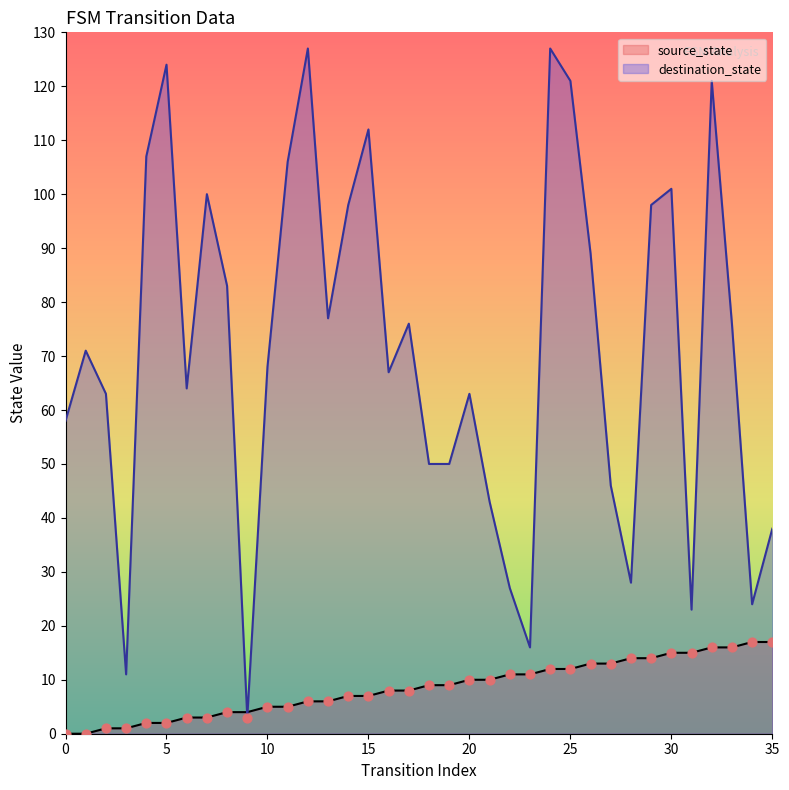

Which series has the widest spread of Y values?

destination_state